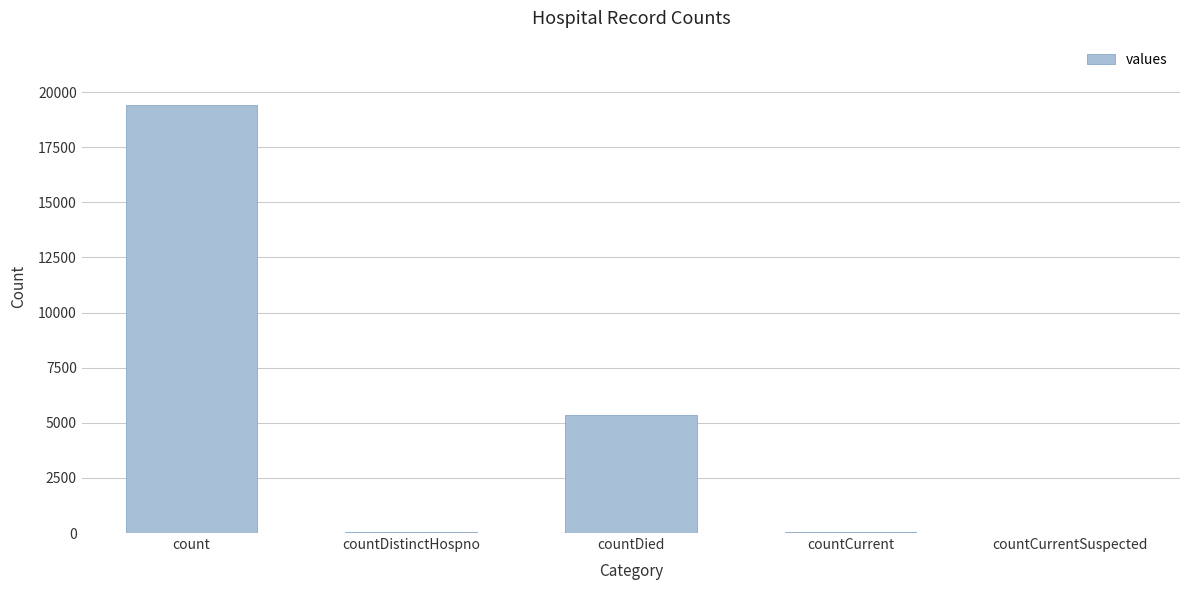

Between countDied and count, which is larger?

count